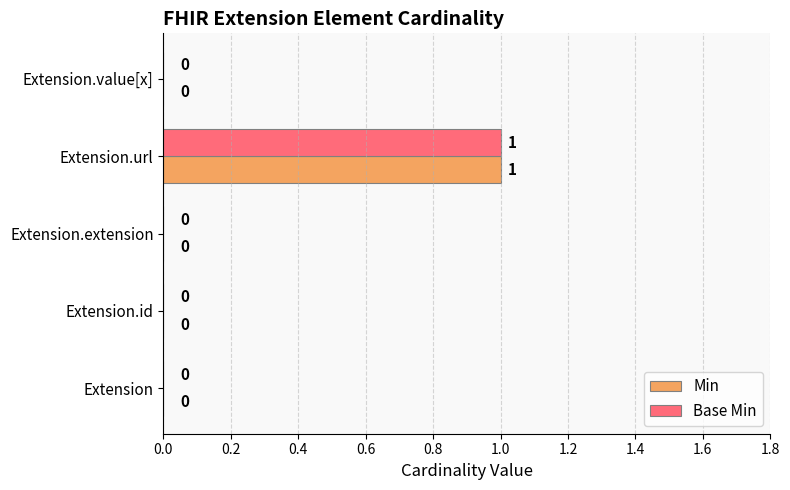

The value of Base Min at Extension.id is 0. True or false?

True